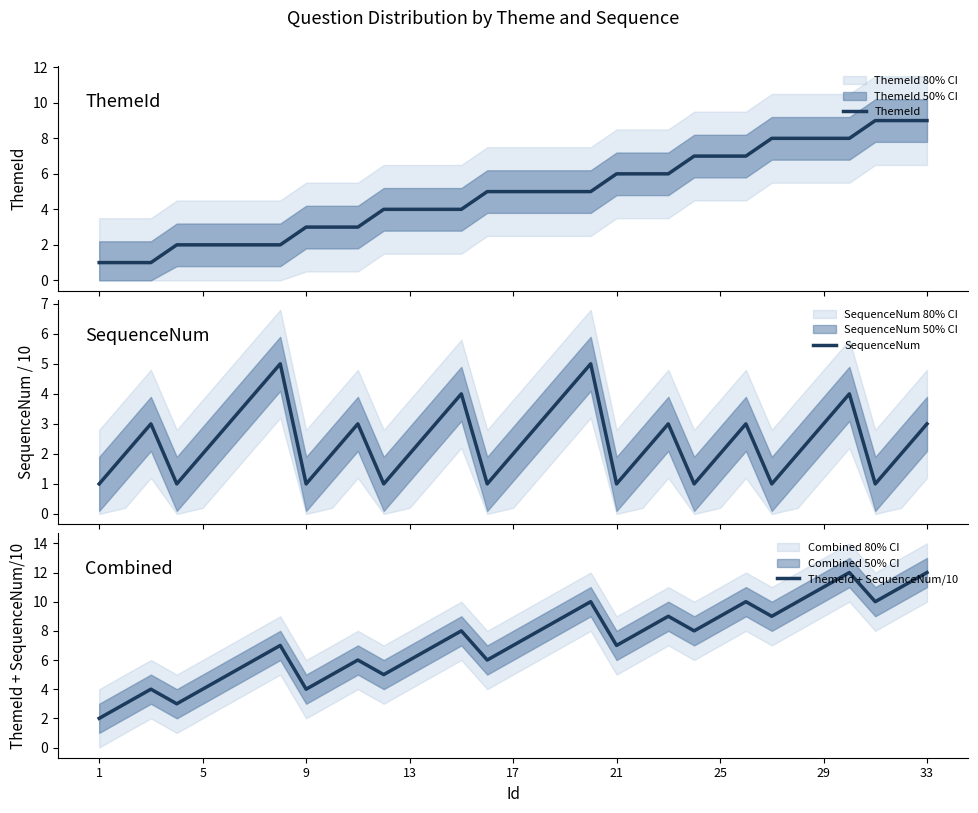

Is it true that ThemeId + SequenceNum/10 equals 9 at 25?

True